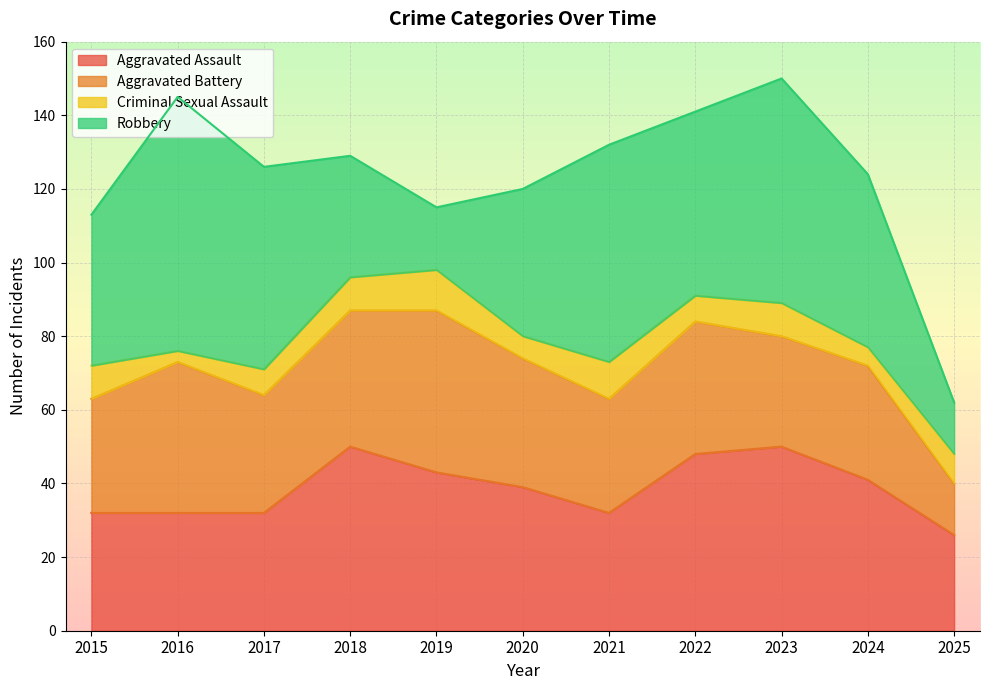

How many data points in Robbery are above 47?

5